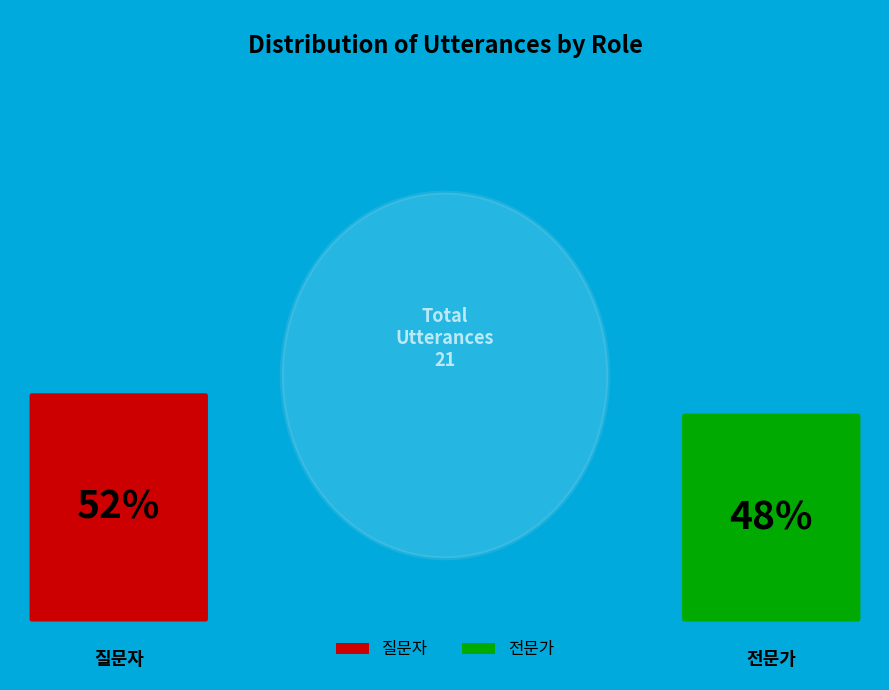

Which slice is the smallest?

전문가